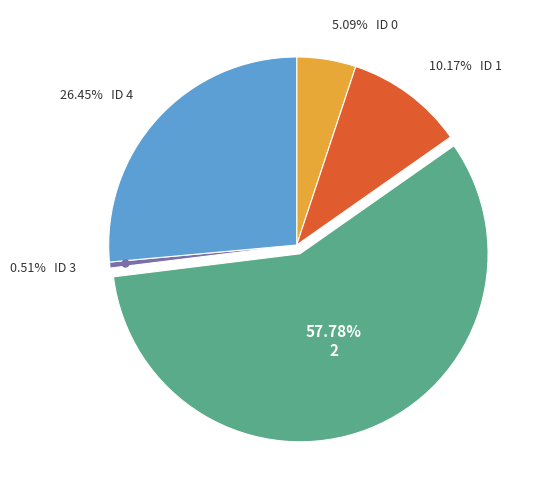

Does any single category account for the majority?

Yes